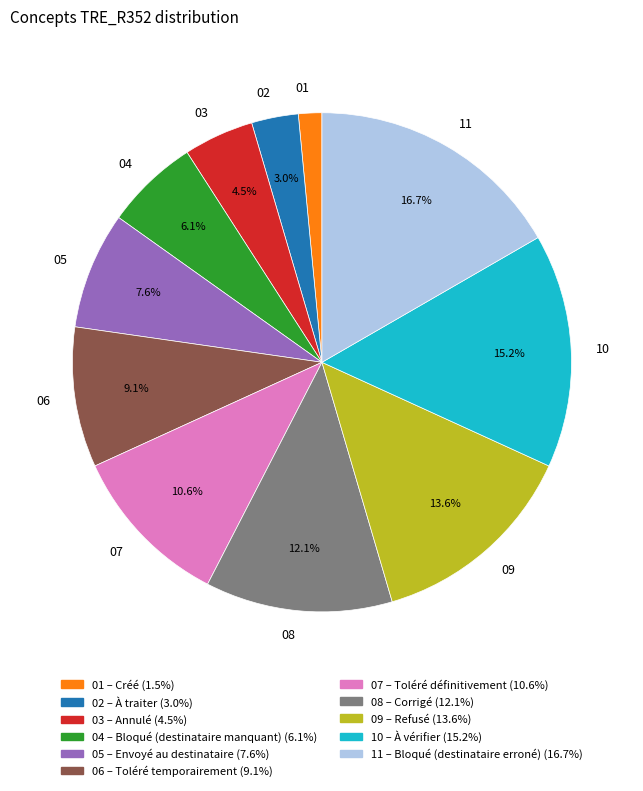

Rank the categories by value from highest to lowest.

11, 10, 09, 08, 07, 06, 05, 04, 03, 02, 01